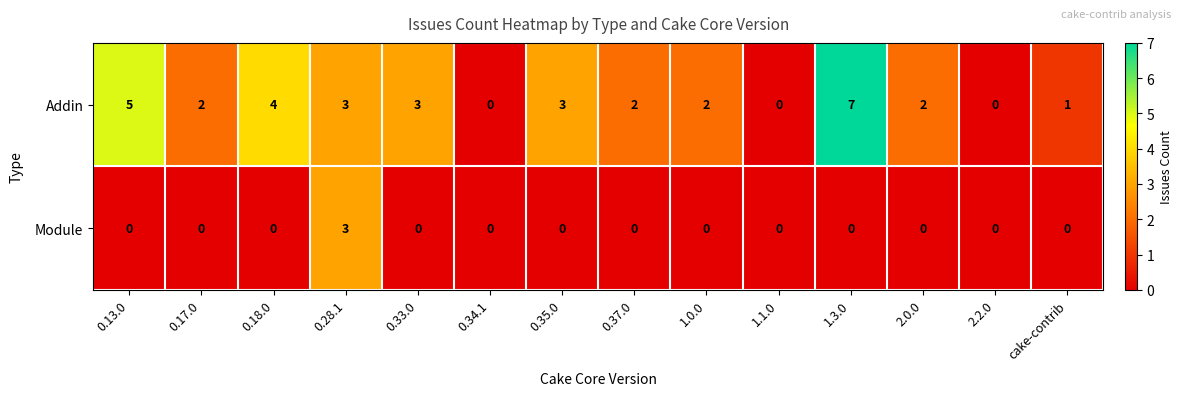

Count the number of categories in the chart.

14